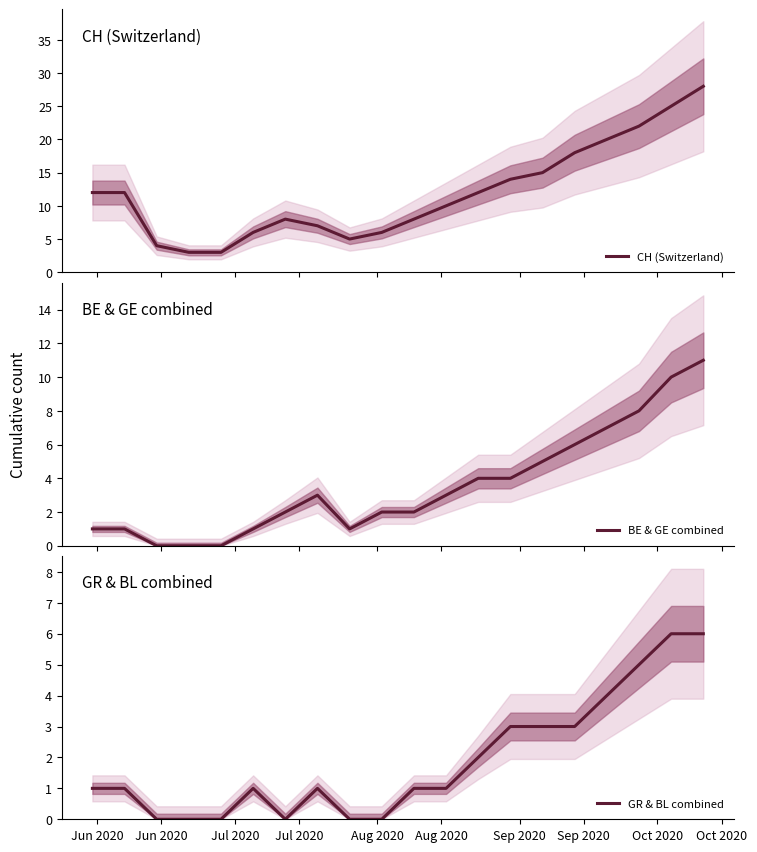

True or false: BE & GE combined has more than 1 points higher than both neighbors.

False